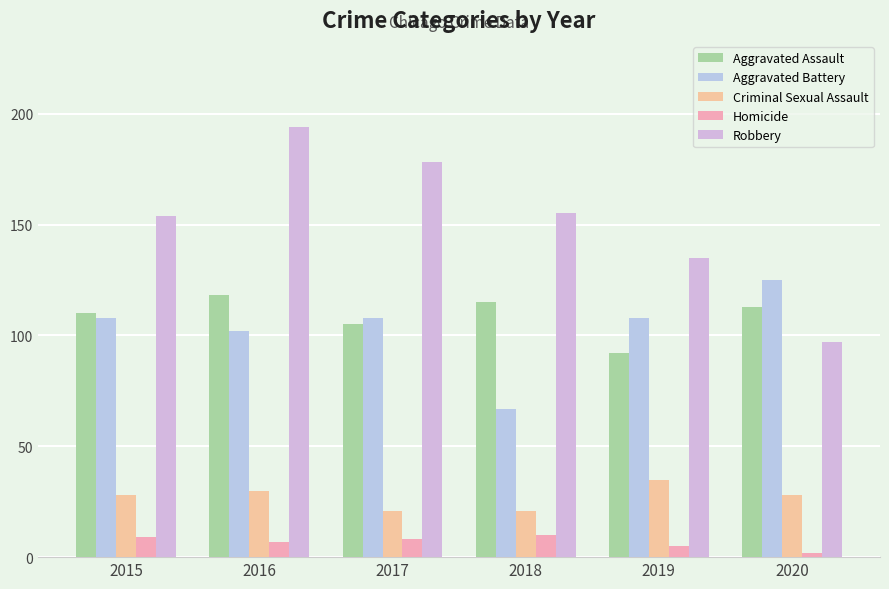

What is the value of the Aggravated Assault bar at the 4th from the left?

115